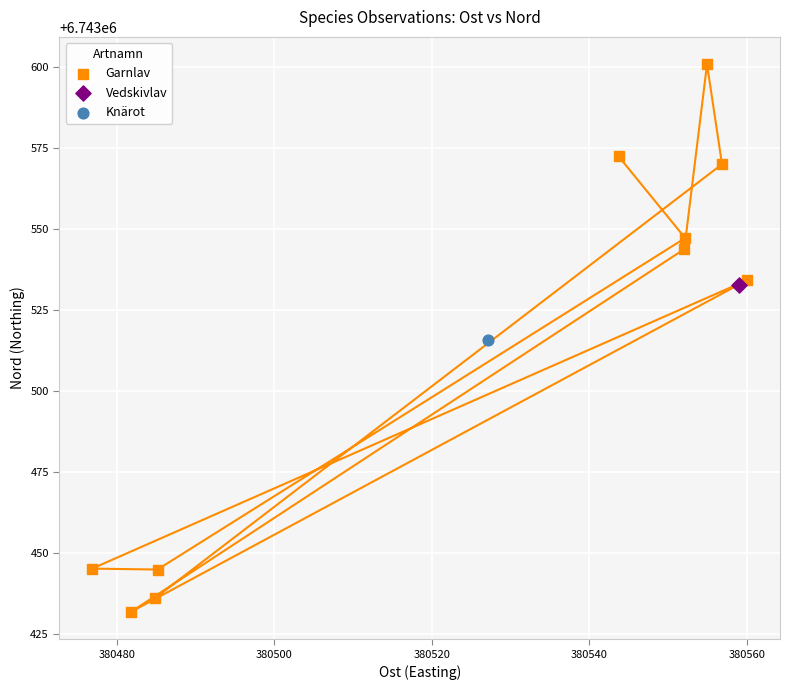

What are all the series names shown in the legend?

Garnlav, Vedskivlav, Knärot